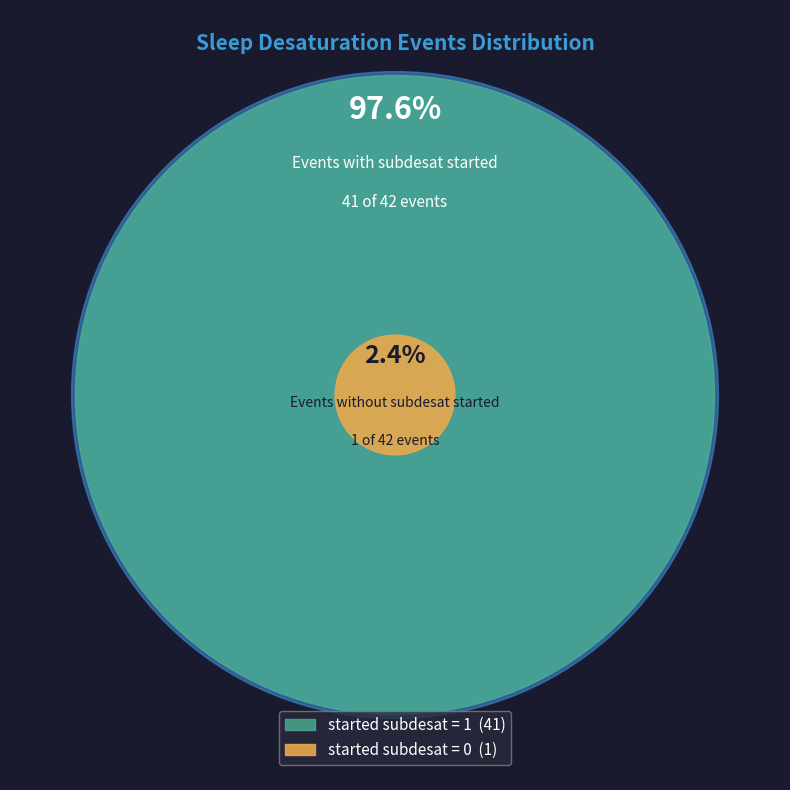

What is the change in value from started subdesat = 1 to started subdesat = 0?

-40